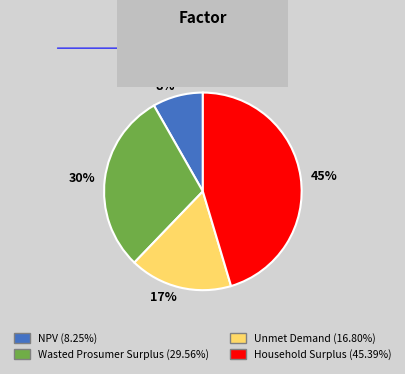

To the nearest percent, what is the combined percentage of Unmet Demand and NPV?

25%